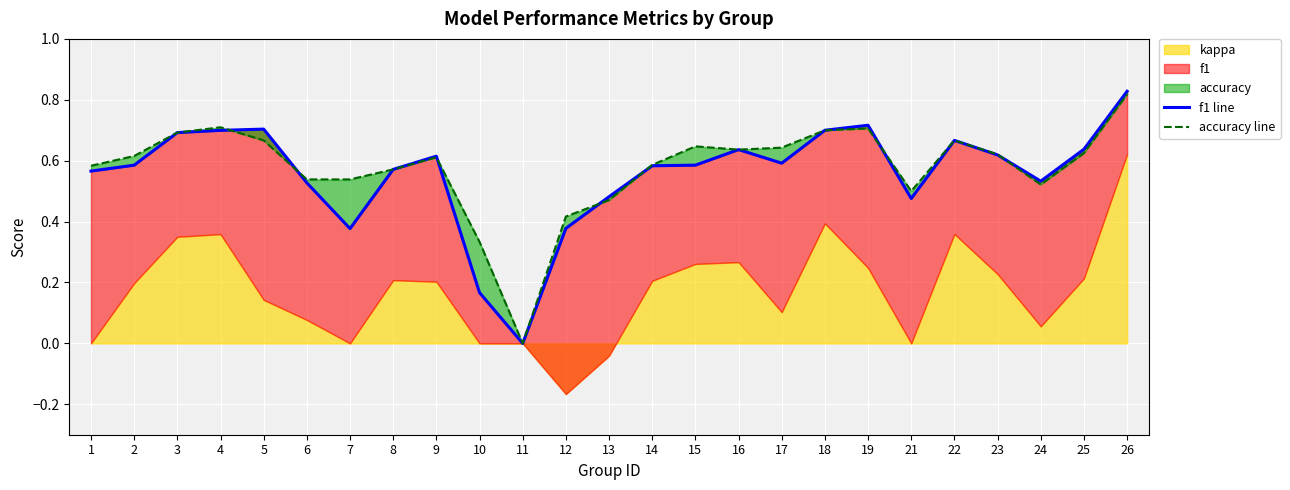

What is the value of the f1 line point at the 20th from the left?

0.5